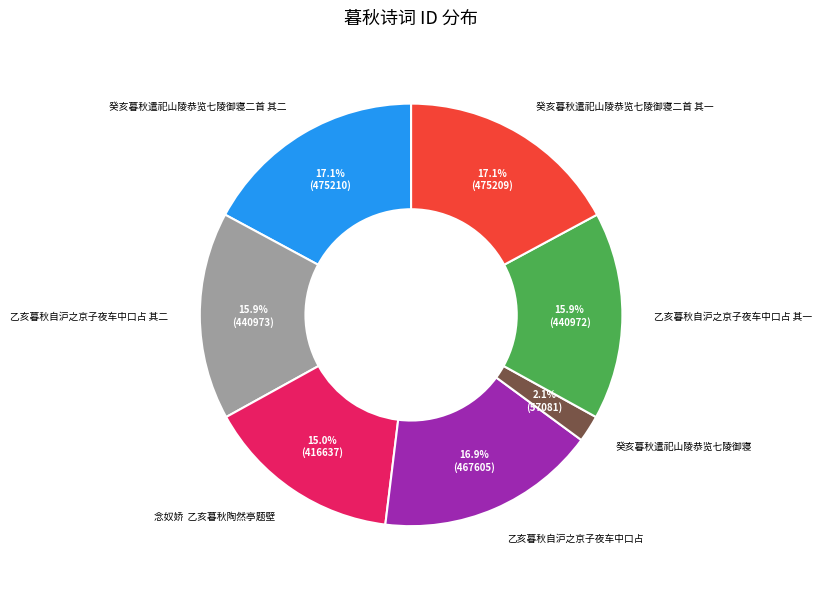

Which slice is the smallest?

癸亥暮秋遣祀山陵恭览七陵御寝